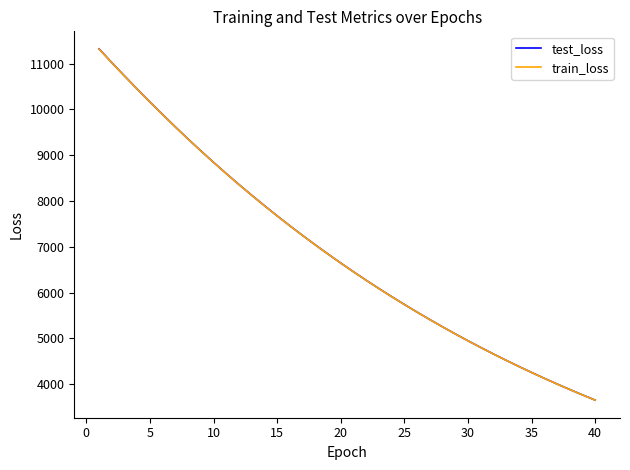

What is the maximum value shown in the chart?

11319.0